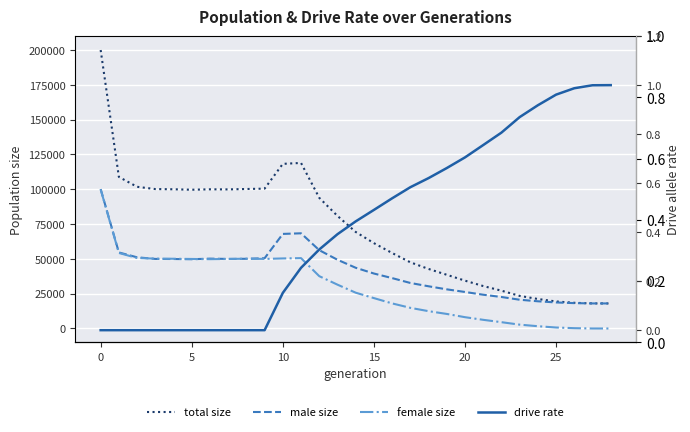

What is the highest value of the male size series?

100145.0